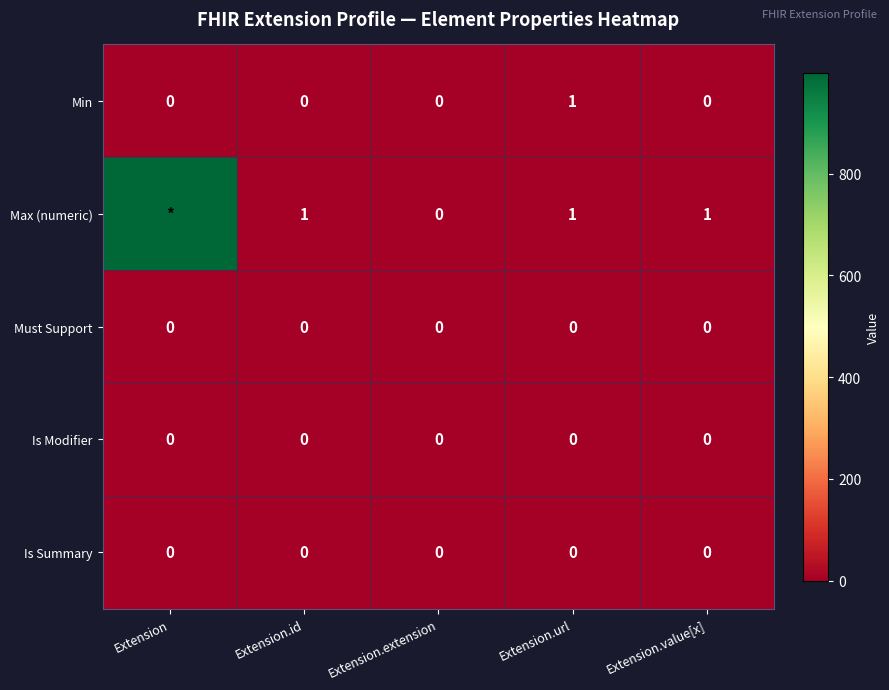

The Max (numeric) series shows 1 at Extension.id. True or false?

True